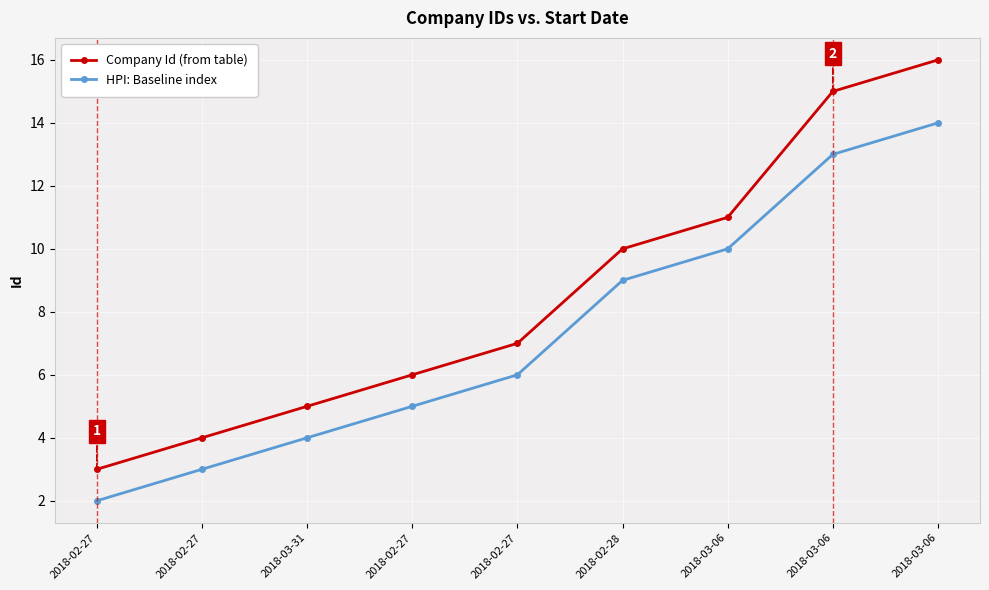

How many values in the HPI: Baseline index series are below 6?

4